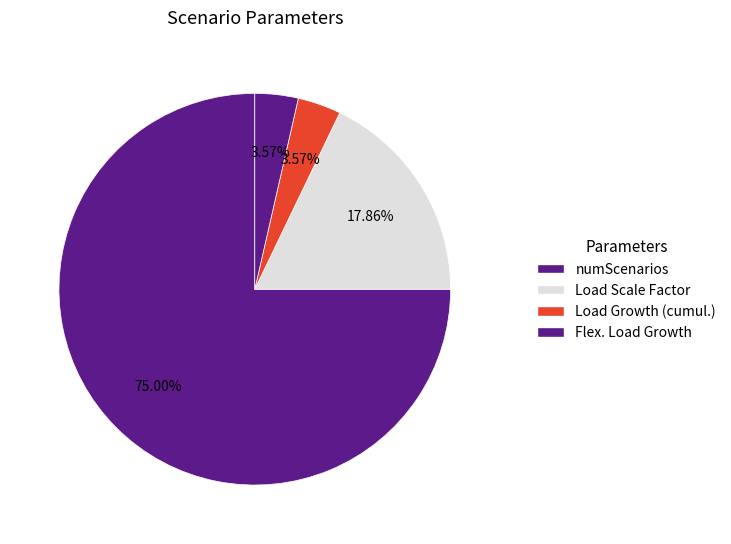

Rank the categories by value from lowest to highest.

Load Growth (cumul.), Flex. Load Growth, Load Scale Factor, numScenarios